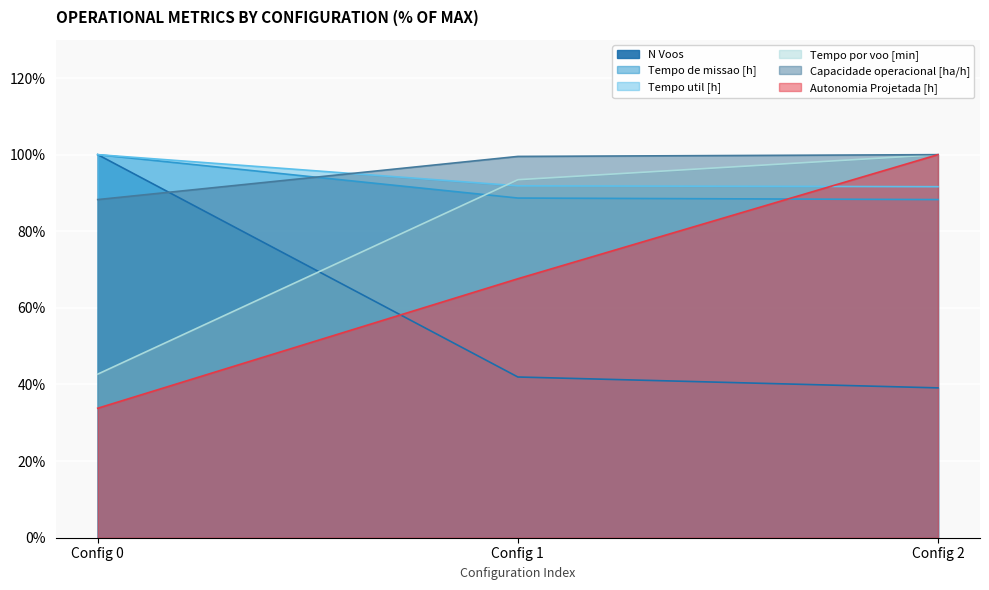

What is the maximum value shown in the chart?

100.0